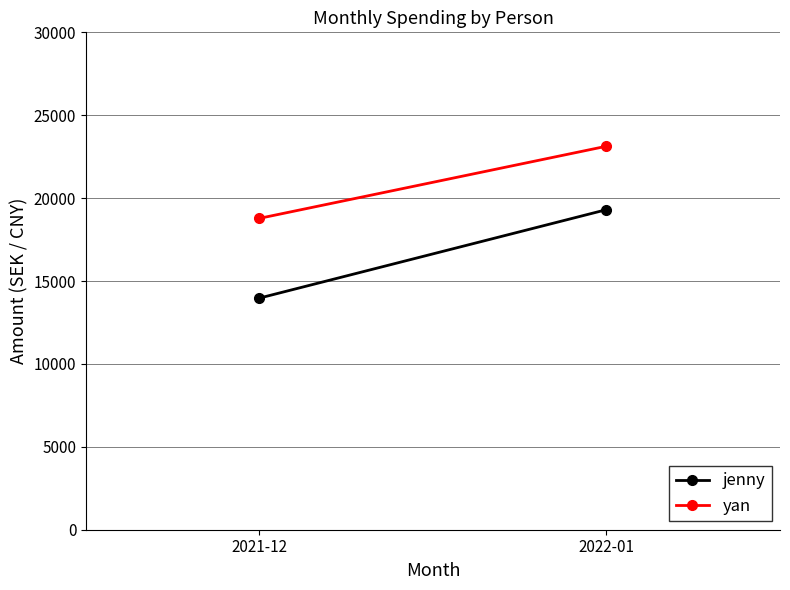

Reading left to right, transcribe all the data shown in this chart.

jenny: 13972	19305
yan: 18781	23131